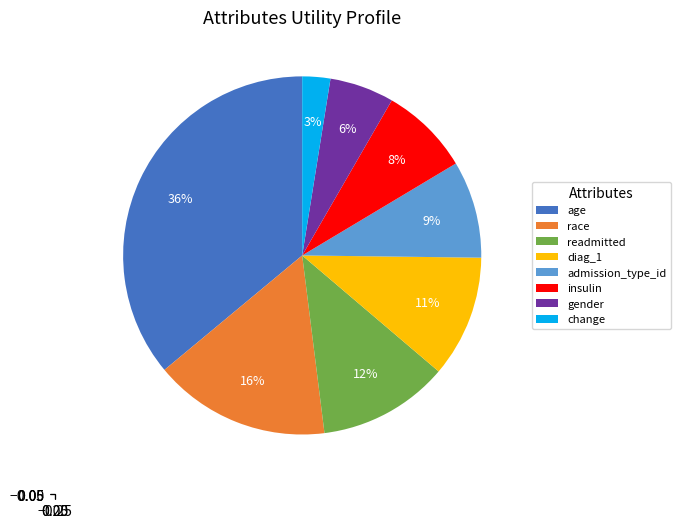

Rank the categories by value from lowest to highest.

change, gender, insulin, admission_type_id, diag_1, readmitted, race, age